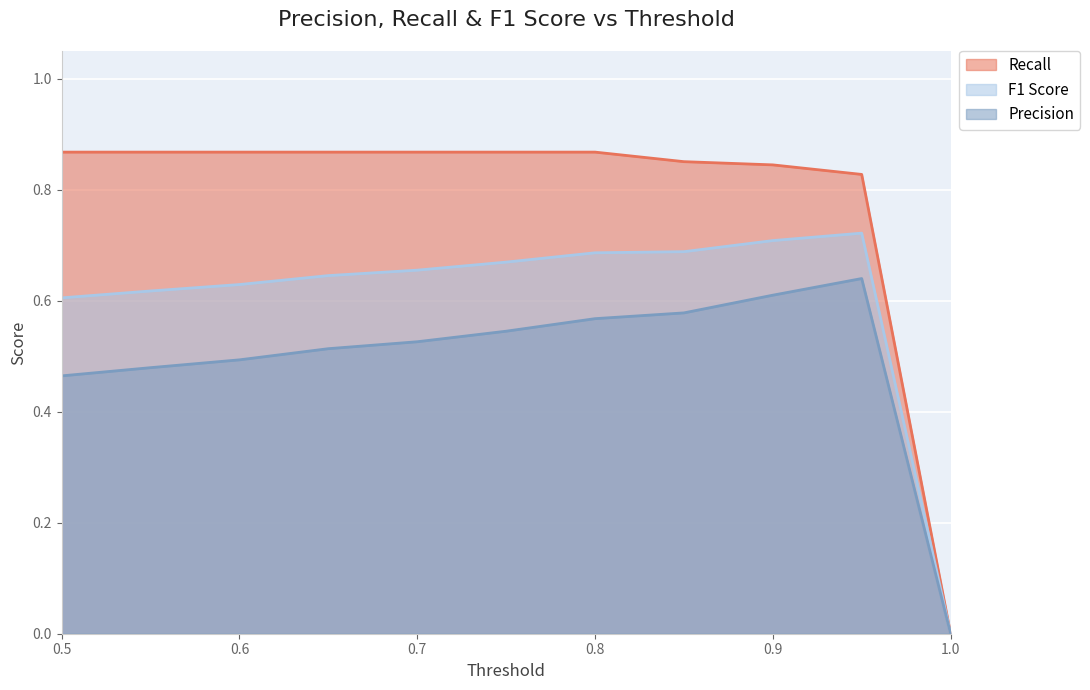

Does the chart display data point markers on the line(s)?

No